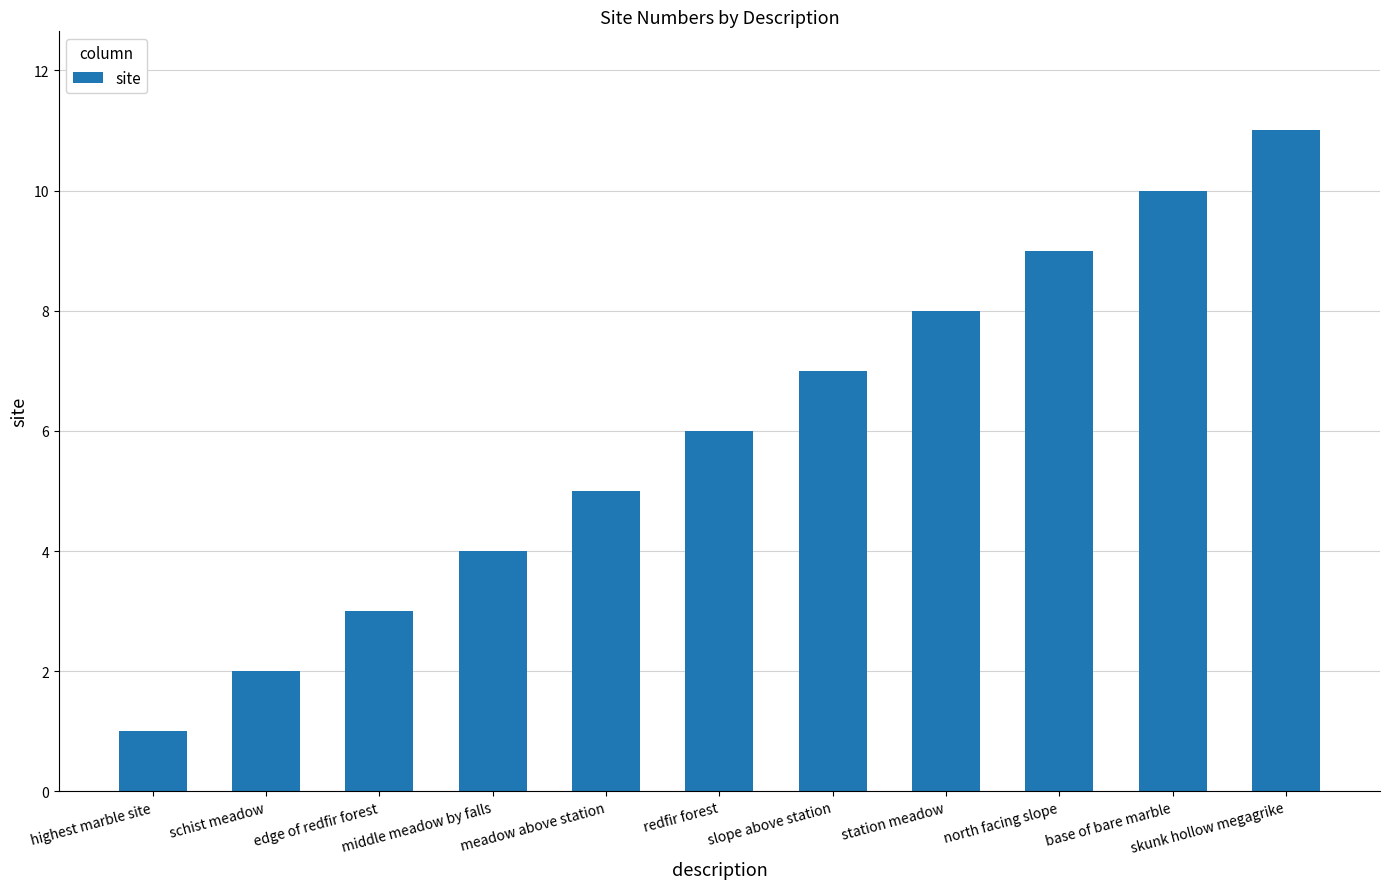

What is the value of the 3rd bar from the left?

3